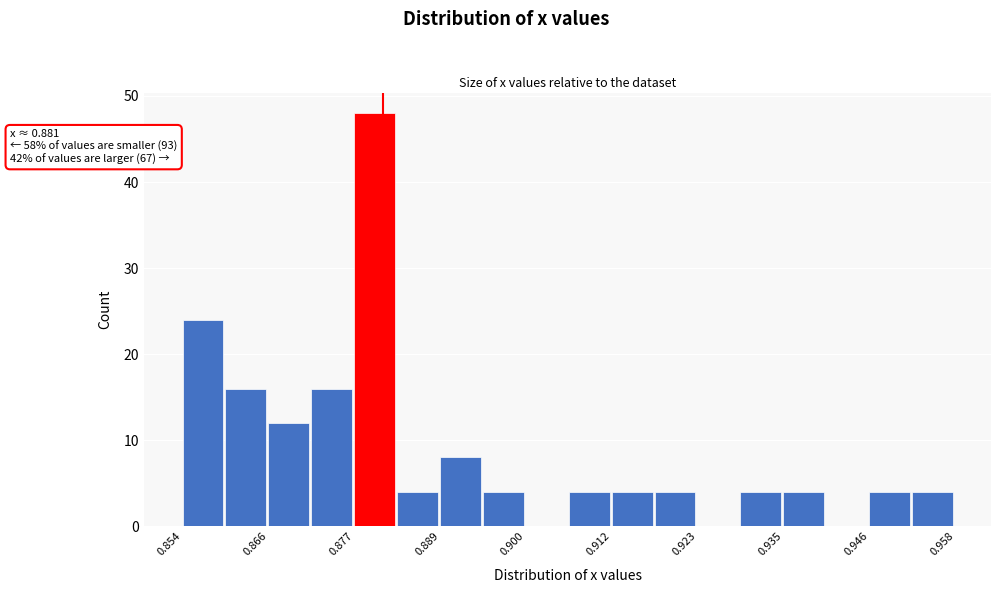

Around what value on the x-axis is the tallest bar? Give the approximate position of its centre, as read against the axis.

0.880